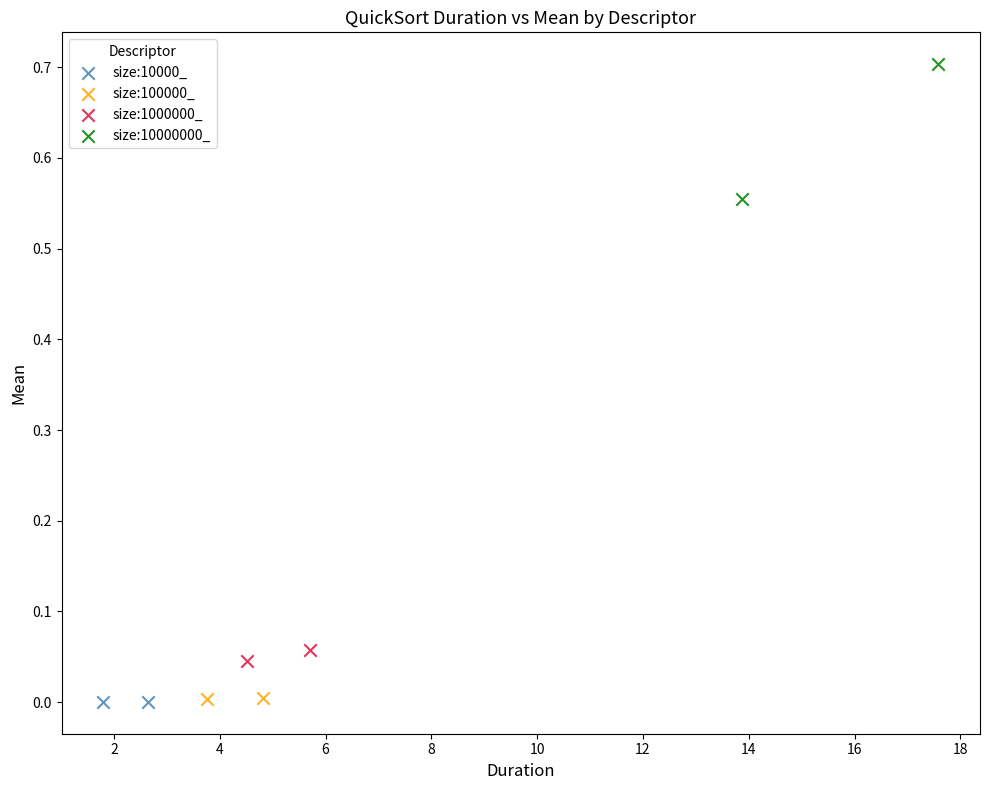

What are all the series names shown in the legend?

size:10000_, size:100000_, size:1000000_, size:10000000_